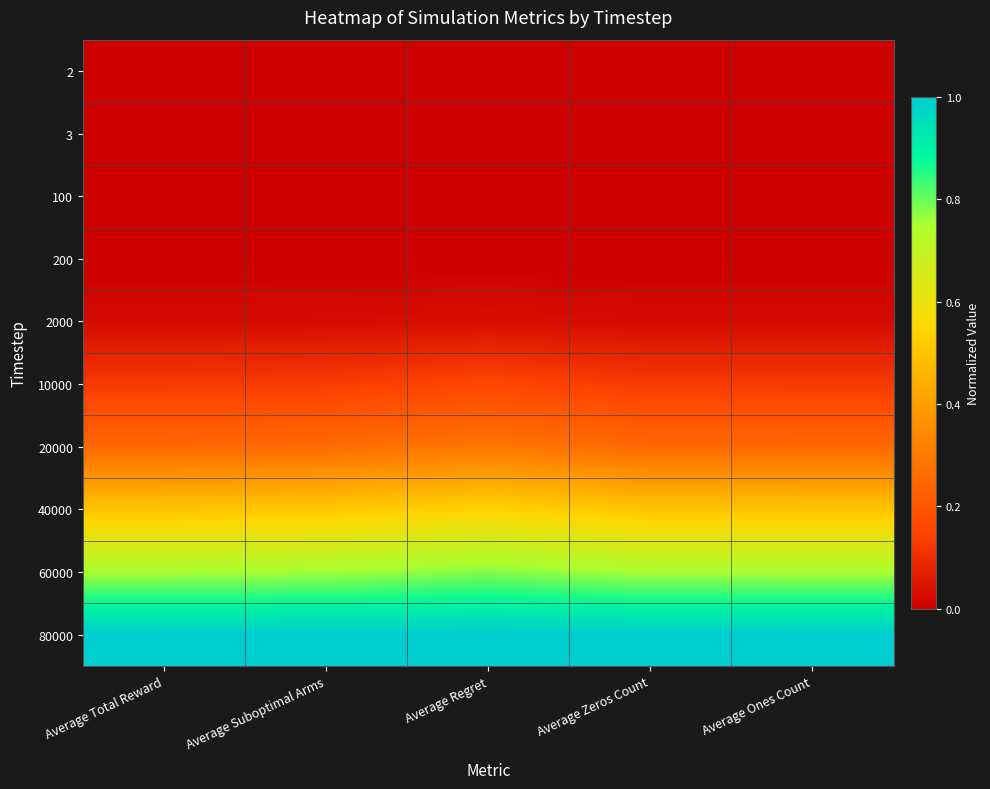

Reading right to left, list all the values displayed in this chart.

2: Average Ones Count=0.0	Average Zeros Count=0.0	Average Regret=0.0	Average Suboptimal Arms=0.0	Average Total Reward=0.0
3: Average Ones Count=0.0	Average Zeros Count=0.0	Average Regret=0.0	Average Suboptimal Arms=0.0	Average Total Reward=0.0
100: Average Ones Count=0.0	Average Zeros Count=0.0	Average Regret=0.0	Average Suboptimal Arms=0.0	Average Total Reward=0.0
200: Average Ones Count=0.0	Average Zeros Count=0.0	Average Regret=0.0	Average Suboptimal Arms=0.0	Average Total Reward=0.0
2000: Average Ones Count=0.0	Average Zeros Count=0.0	Average Regret=0.0	Average Suboptimal Arms=0.0	Average Total Reward=0.0
10000: Average Ones Count=0.1	Average Zeros Count=0.1	Average Regret=0.2	Average Suboptimal Arms=0.1	Average Total Reward=0.1
20000: Average Ones Count=0.2	Average Zeros Count=0.3	Average Regret=0.3	Average Suboptimal Arms=0.3	Average Total Reward=0.2
40000: Average Ones Count=0.5	Average Zeros Count=0.5	Average Regret=0.5	Average Suboptimal Arms=0.5	Average Total Reward=0.5
60000: Average Ones Count=0.7	Average Zeros Count=0.8	Average Regret=0.8	Average Suboptimal Arms=0.8	Average Total Reward=0.7
80000: Average Ones Count=1.0	Average Zeros Count=1.0	Average Regret=1.0	Average Suboptimal Arms=1.0	Average Total Reward=1.0